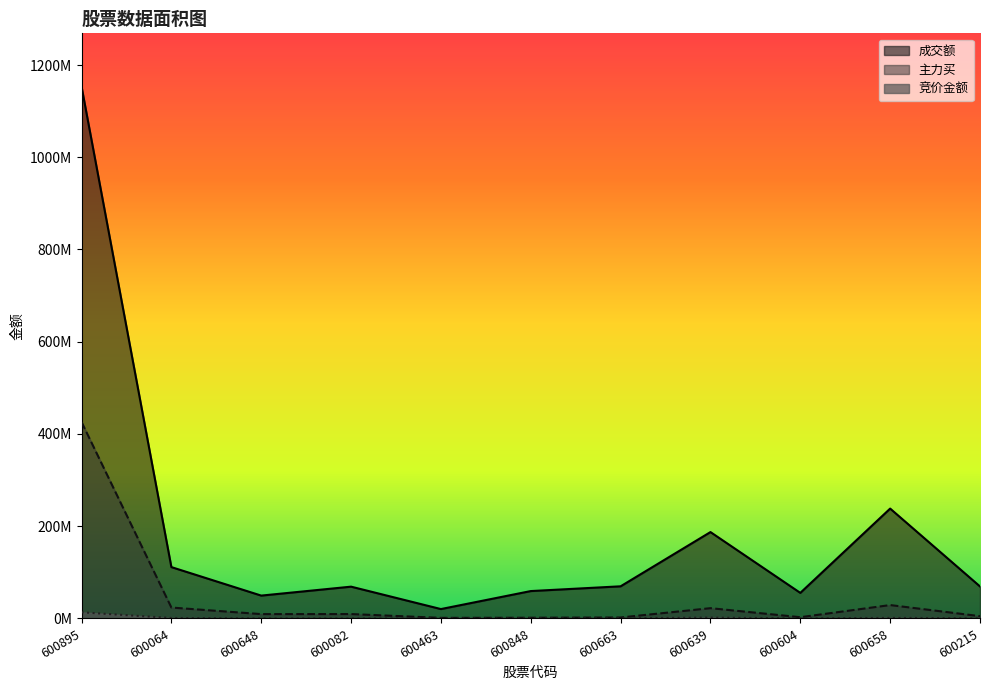

Does the chart display data point markers on the line(s)?

No